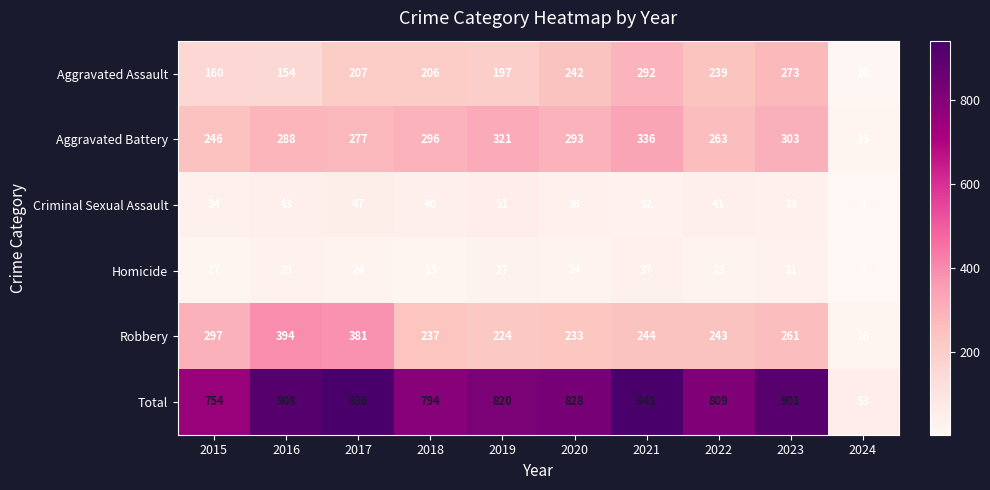

What is the minimum value shown in the chart?

3